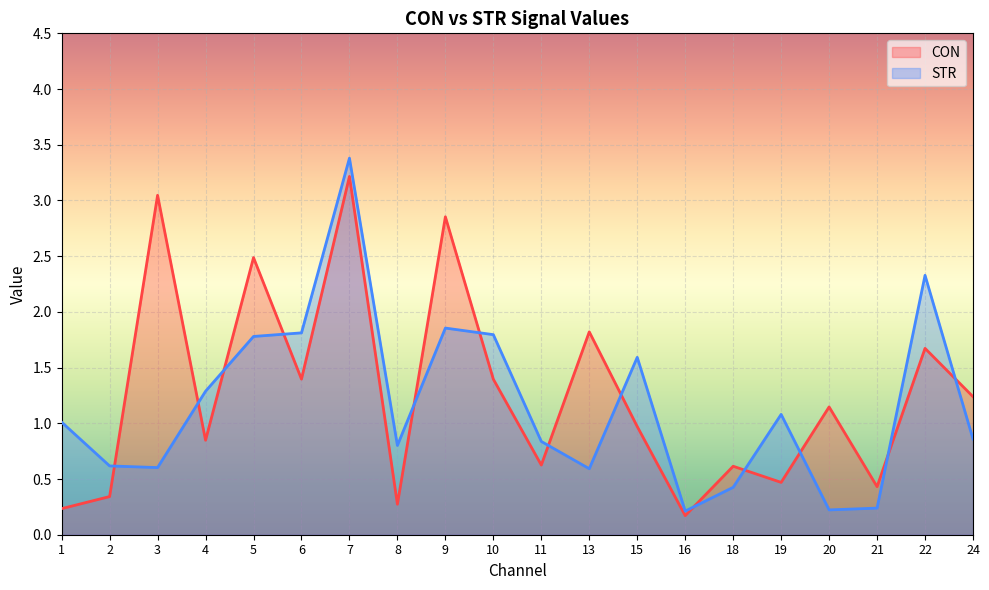

Between which two adjacent categories do STR and CON first intersect?

2 and 3